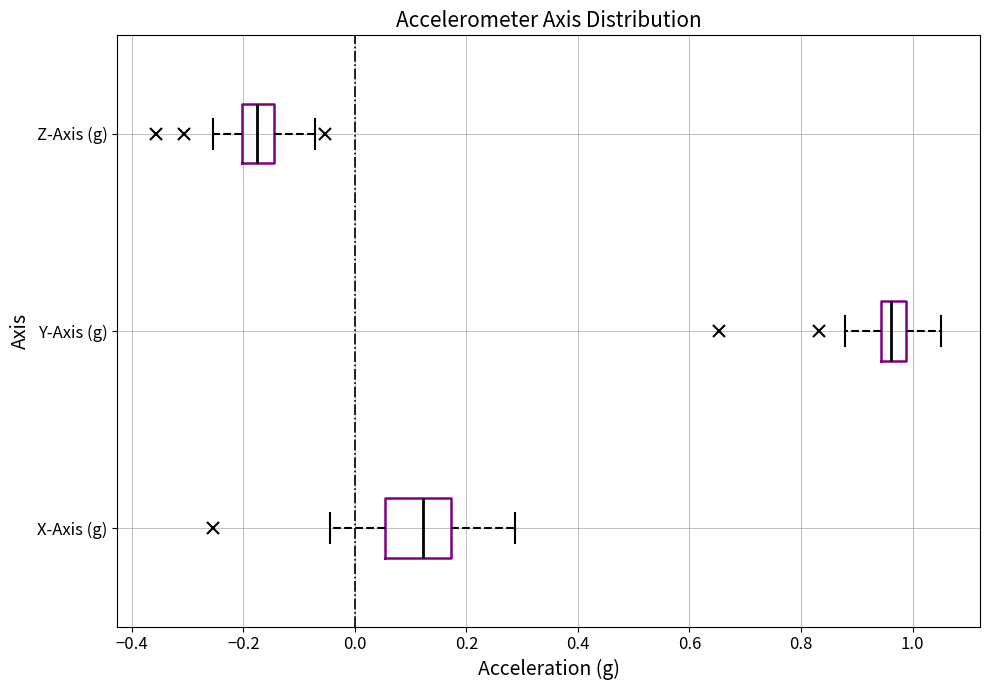

Where does the right whisker of the box for Z-Axis (g) end on the x-axis? The values are not printed on the chart, so give them approximately, as read against the axis.

-0.08